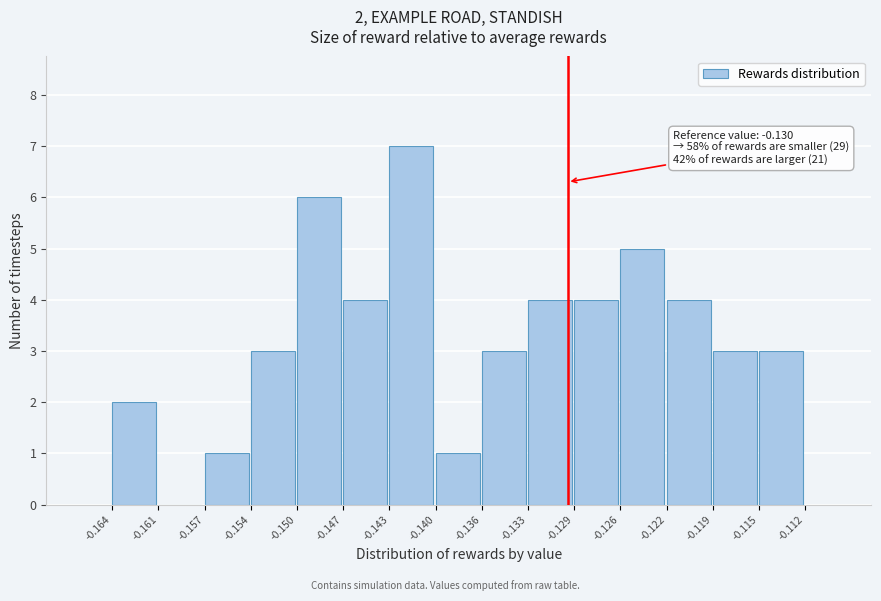

Which range on the x-axis has the tallest bar?

-0.143 to -0.140